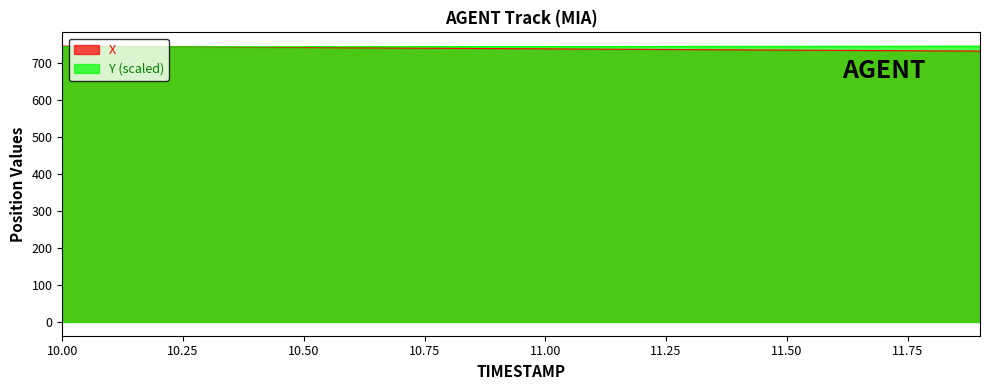

The value of X at 11.3 is 1184.0. True or false?

False